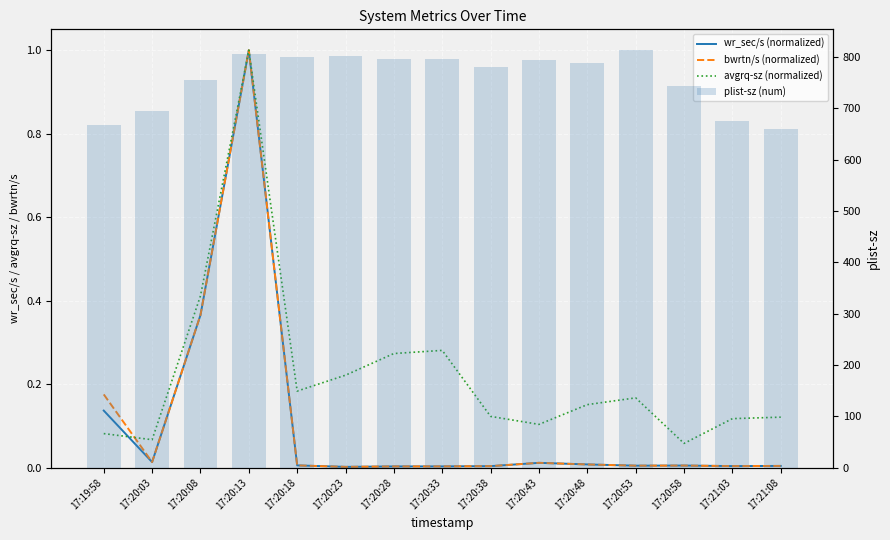

What is the sum of all avgrq-sz (normalized) values?

3.4